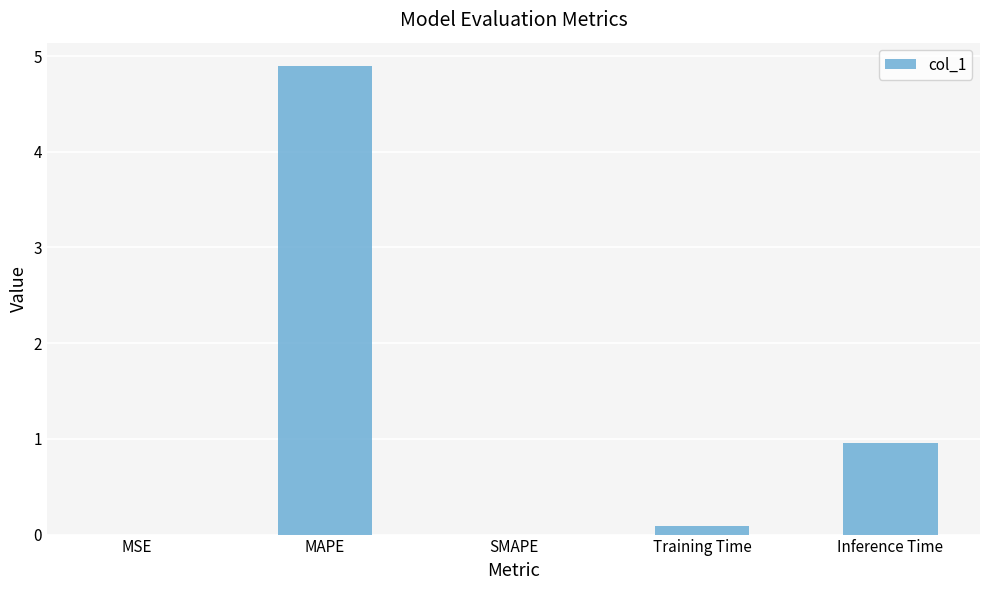

At which category does the chart reach its peak across all series?

MAPE